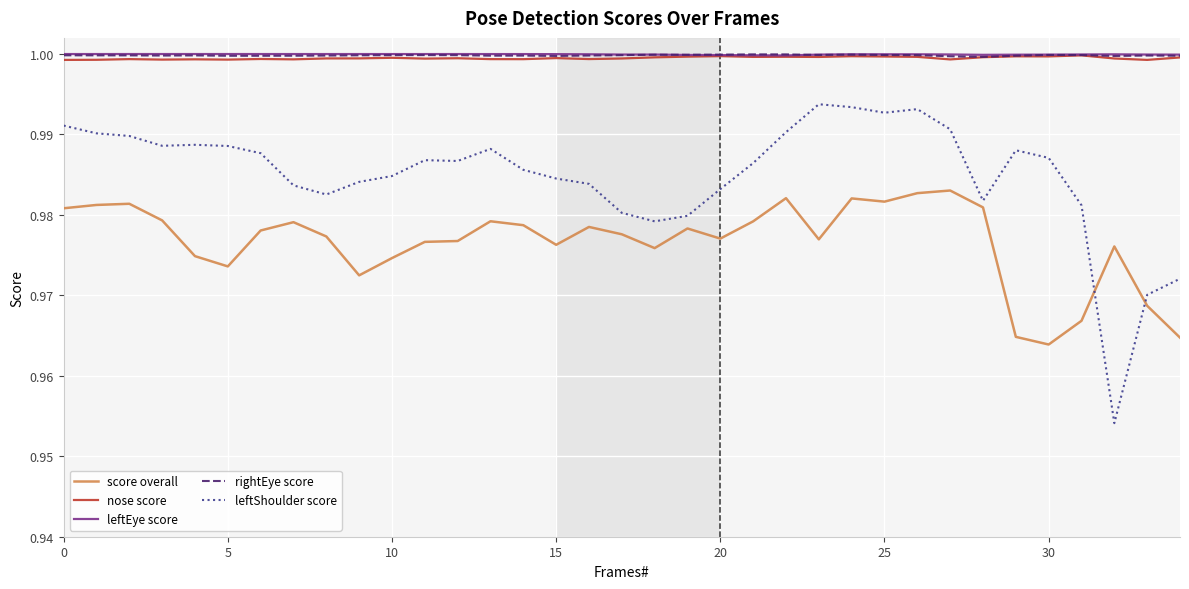

In leftShoulder score, how many points are lower than both neighbors (excluding endpoints)?

7